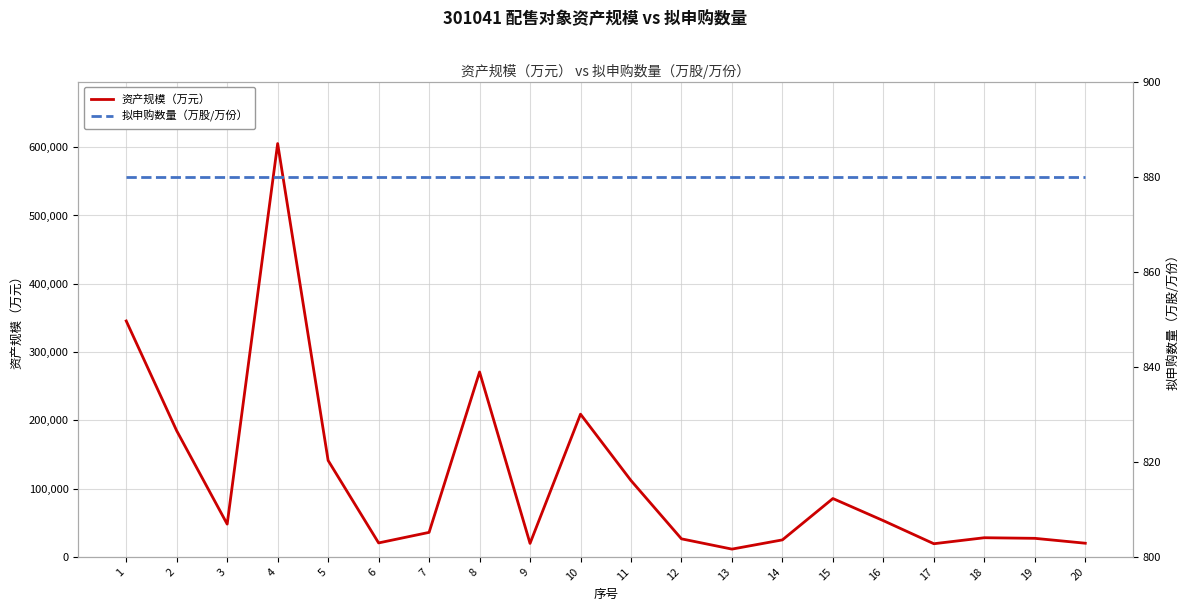

The value of 资产规模（万元） at 1 is 104290. True or false?

False